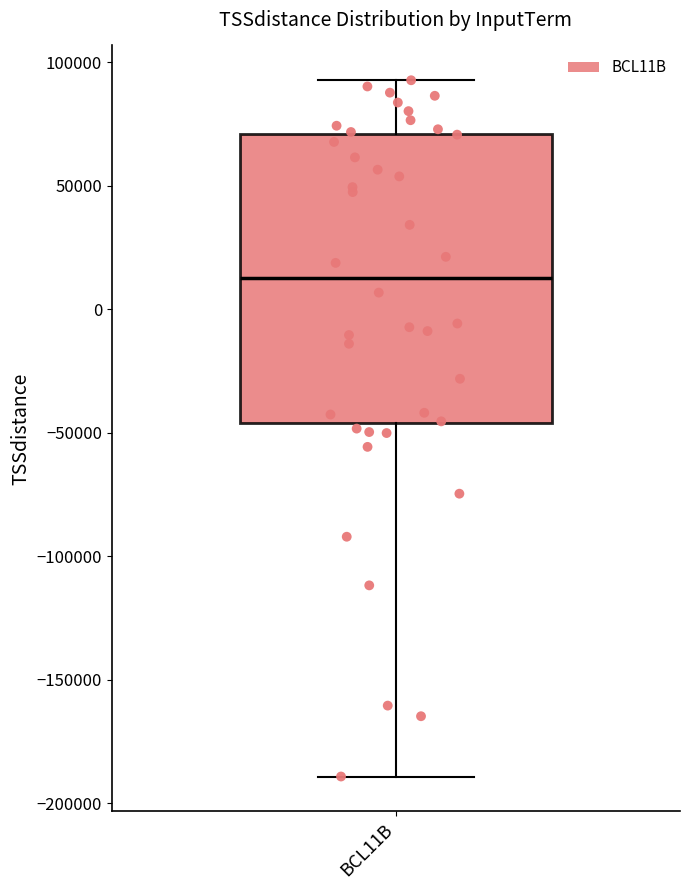

Where is the upper edge of the box for BCL11B on the y-axis? The values are not printed on the chart, so give them approximately, as read against the axis.

70000